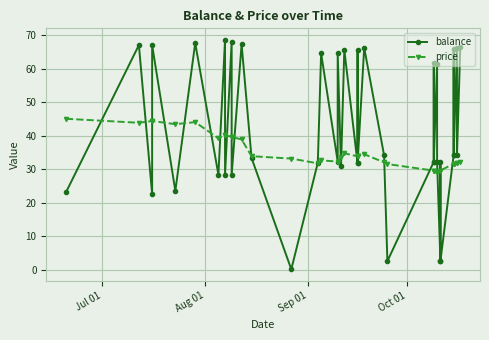

How many interior local peaks does the price series have?

4